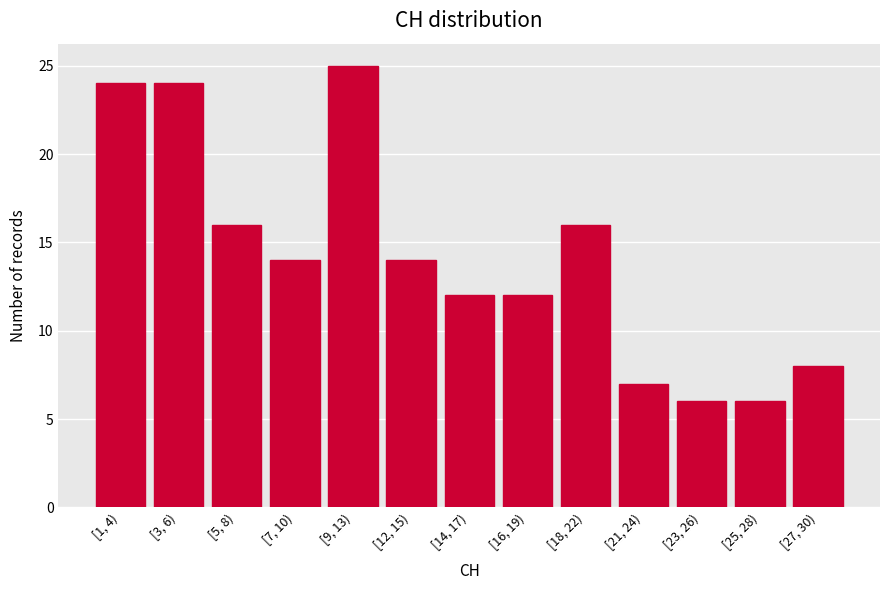

Reading left to right, what are all the values shown in this chart?

24	24	16	14	25	14	12	12	16	7	6	6	8